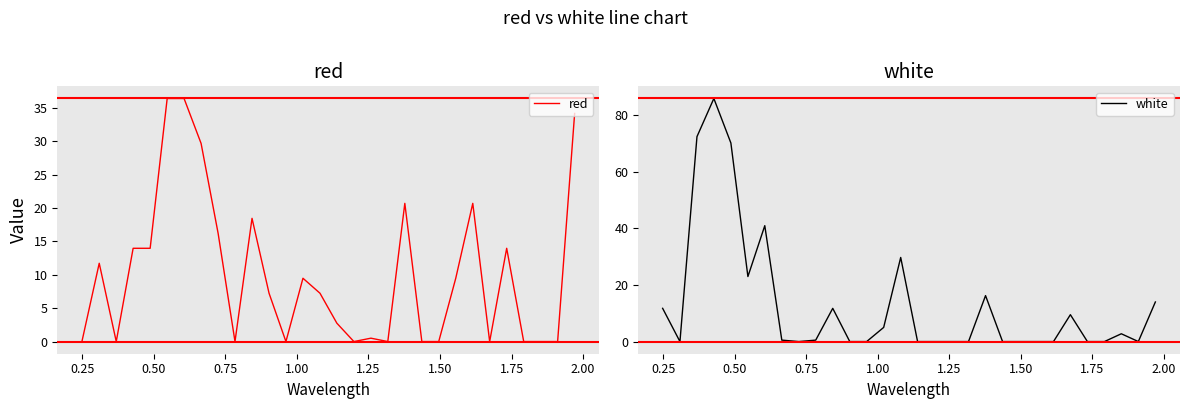

List the series in order of their overall mean, highest first.

white, red